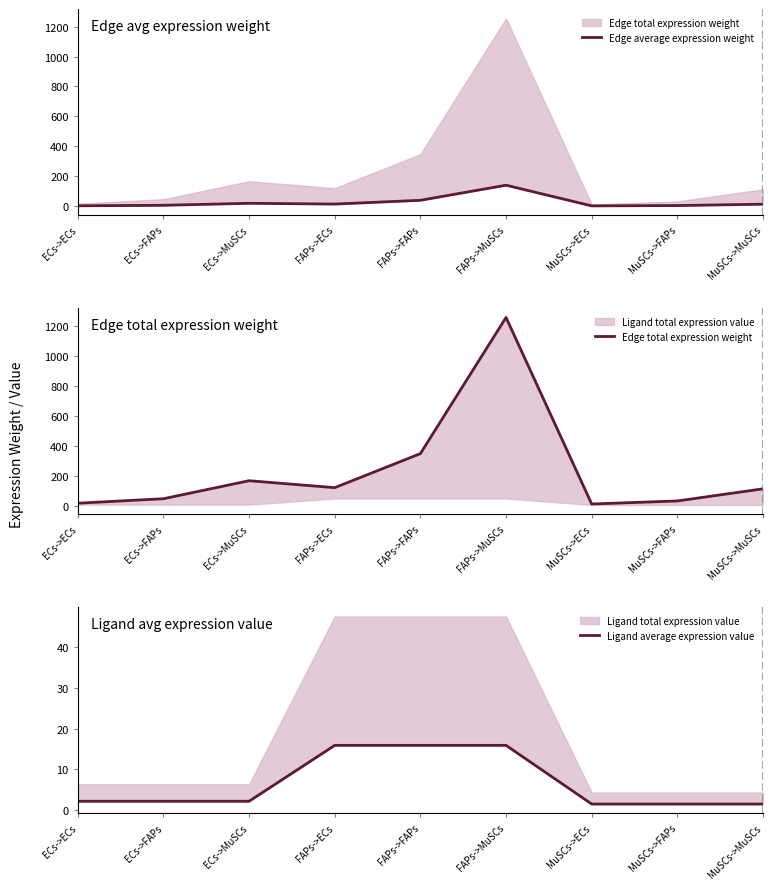

Count the number of data series in this chart.

3